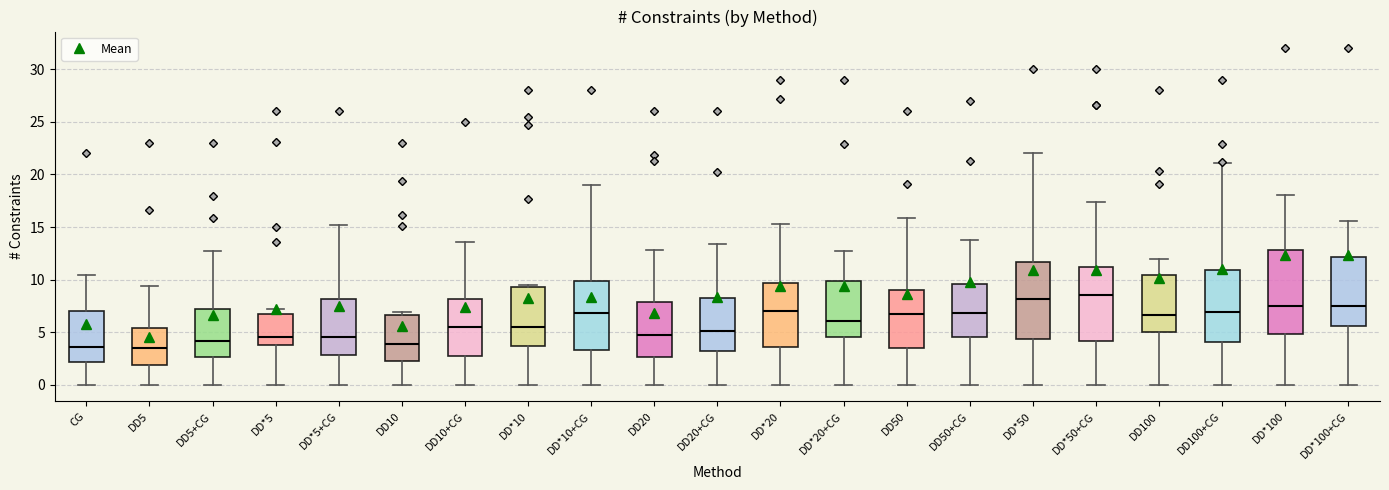

Which box is the tallest, from its lower edge to its upper edge?

DD*100